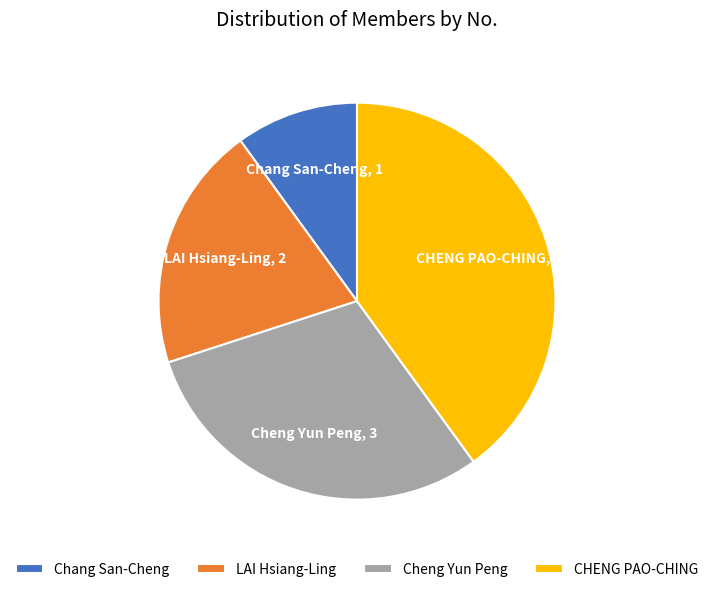

Which category has the smallest portion of the pie?

Chang San-Cheng